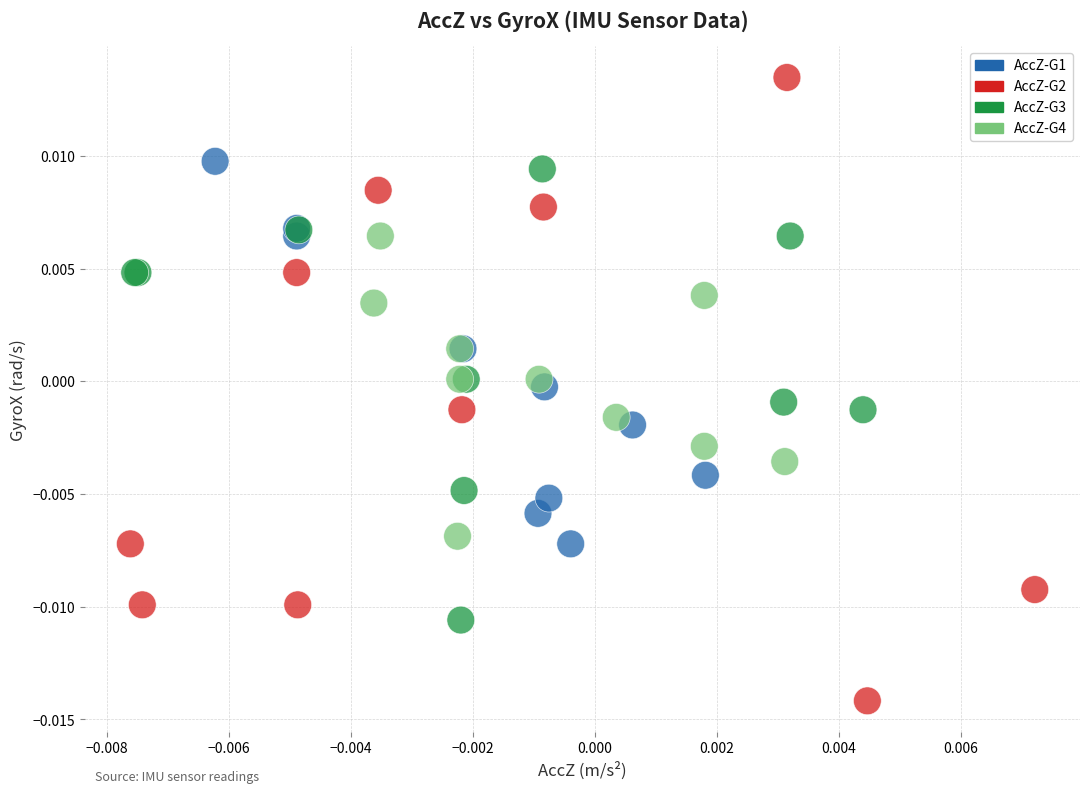

Which series reaches the minimum Y coordinate?

AccZ-G2